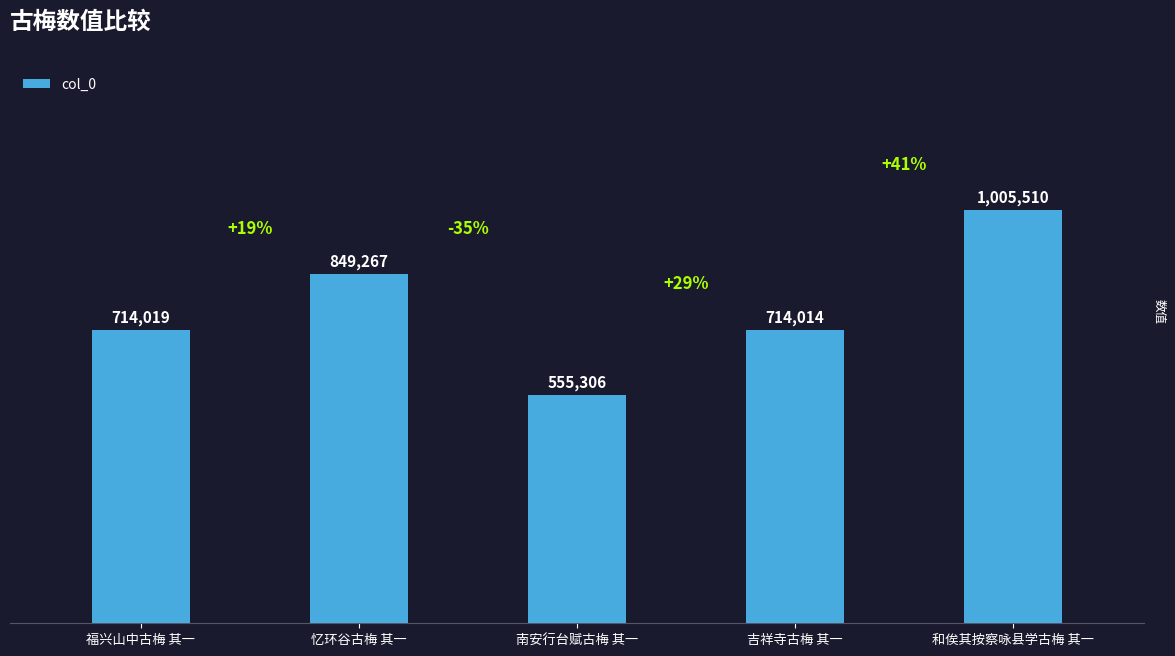

What is the difference between the maximum and minimum values?

450204